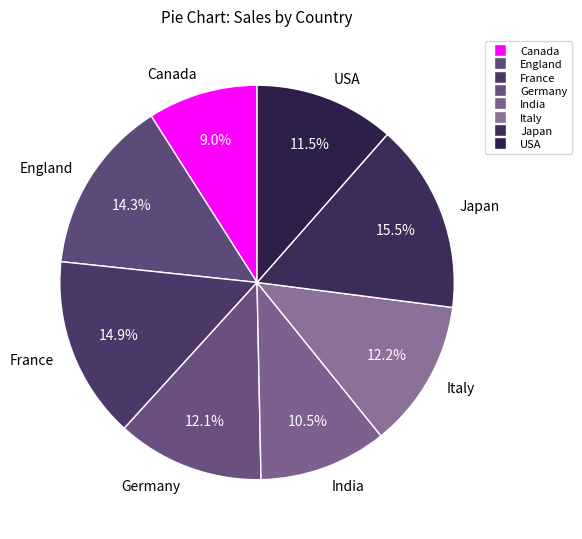

Which has a higher value, France or Germany?

France